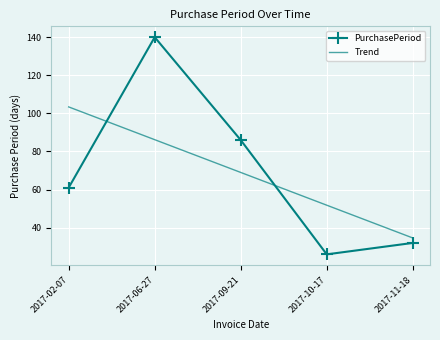

What is the difference between the Trend values at 2017-06-27 and 2017-02-07?

17.2